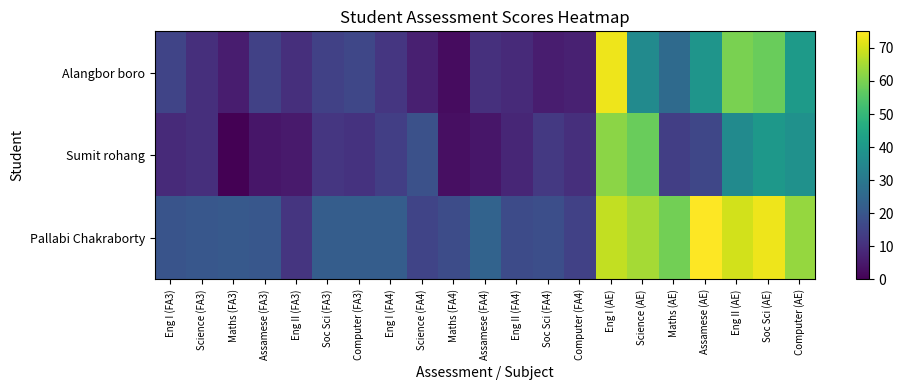

Reading left to right, transcribe all the data shown in this chart.

Pallabi Chakraborty: Eng I (FA3)=19.5	Science (FA3)=20.5	Maths (FA3)=21.0	Assamese (FA3)=20.5	Eng II (FA3)=11.5	Soc Sci (FA3)=22.0	Computer (FA3)=22.0	Eng I (FA4)=22.0	Science (FA4)=15.5	Maths (FA4)=17.5	Assamese (FA4)=24.0	Eng II (FA4)=17.0	Soc Sci (FA4)=18.0	Computer (FA4)=14.5	Eng I (AE)=68.0	Science (AE)=65.0	Maths (AE)=59.0	Assamese (AE)=75.0	Eng II (AE)=70.0	Soc Sci (AE)=73.0	Computer (AE)=63.0
Sumit rohang: Eng I (FA3)=9.0	Science (FA3)=10.0	Maths (FA3)=0.0	Assamese (FA3)=4.5	Eng II (FA3)=5.5	Soc Sci (FA3)=12.0	Computer (FA3)=11.0	Eng I (FA4)=14.0	Science (FA4)=18.5	Maths (FA4)=3.0	Assamese (FA4)=4.5	Eng II (FA4)=8.0	Soc Sci (FA4)=12.5	Computer (FA4)=10.0	Eng I (AE)=62.0	Science (AE)=58.0	Maths (AE)=14.0	Assamese (AE)=16.0	Eng II (AE)=36.0	Soc Sci (AE)=40.0	Computer (AE)=38.0
Alangbor boro: Eng I (FA3)=15.5	Science (FA3)=10.0	Maths (FA3)=6.0	Assamese (FA3)=14.5	Eng II (FA3)=10.0	Soc Sci (FA3)=14.5	Computer (FA3)=16.0	Eng I (FA4)=12.0	Science (FA4)=6.5	Maths (FA4)=2.5	Assamese (FA4)=10.5	Eng II (FA4)=9.0	Soc Sci (FA4)=6.0	Computer (FA4)=7.0	Eng I (AE)=73.0	Science (AE)=36.0	Maths (AE)=26.0	Assamese (AE)=39.0	Eng II (AE)=60.0	Soc Sci (AE)=58.0	Computer (AE)=41.0